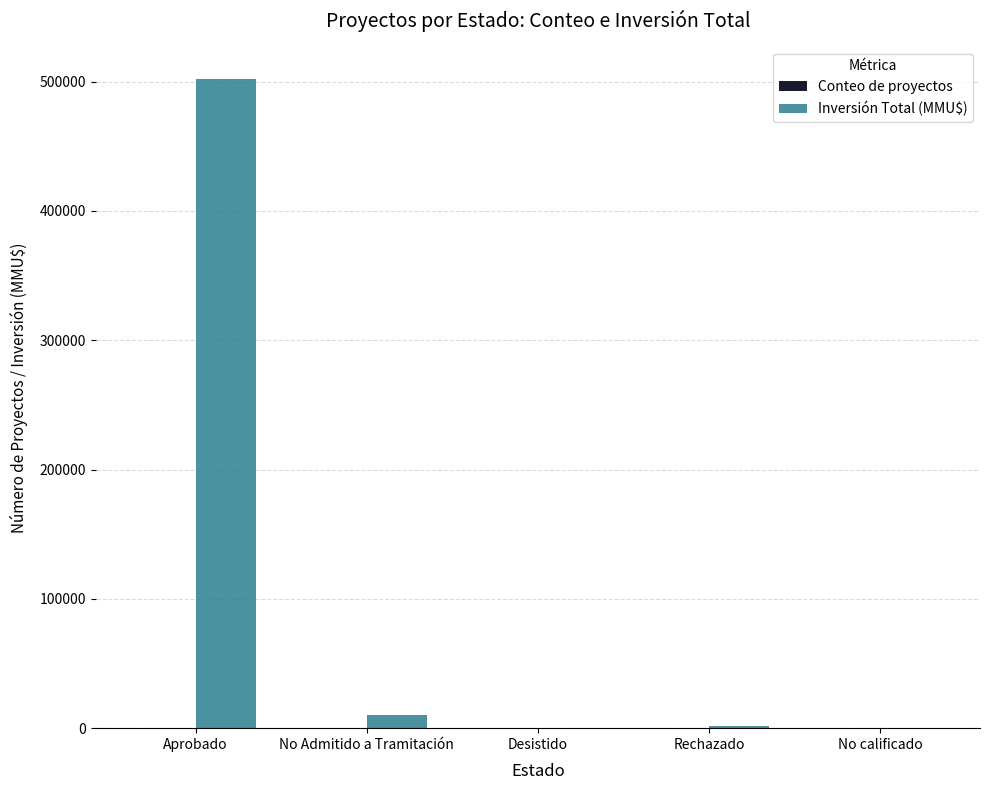

How many data points does each series have?

5